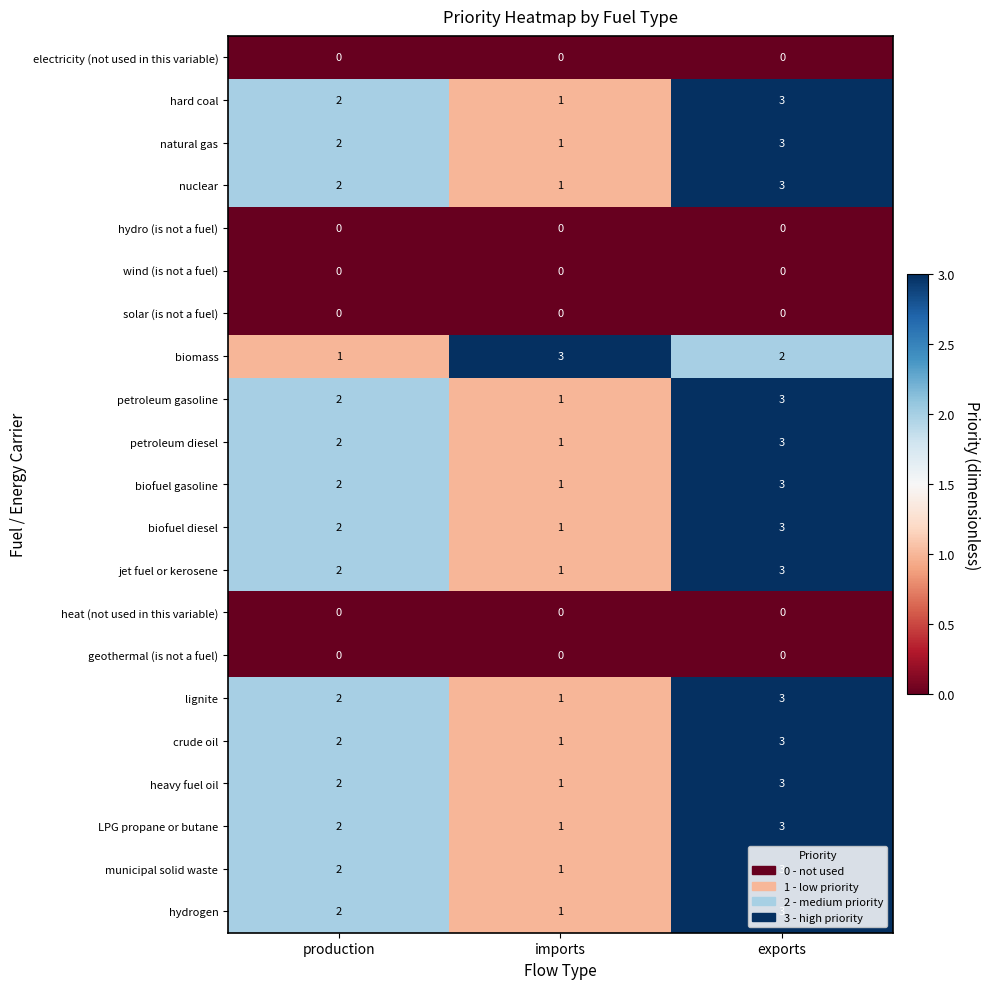

The hard coal series shows 2 at exports. True or false?

False